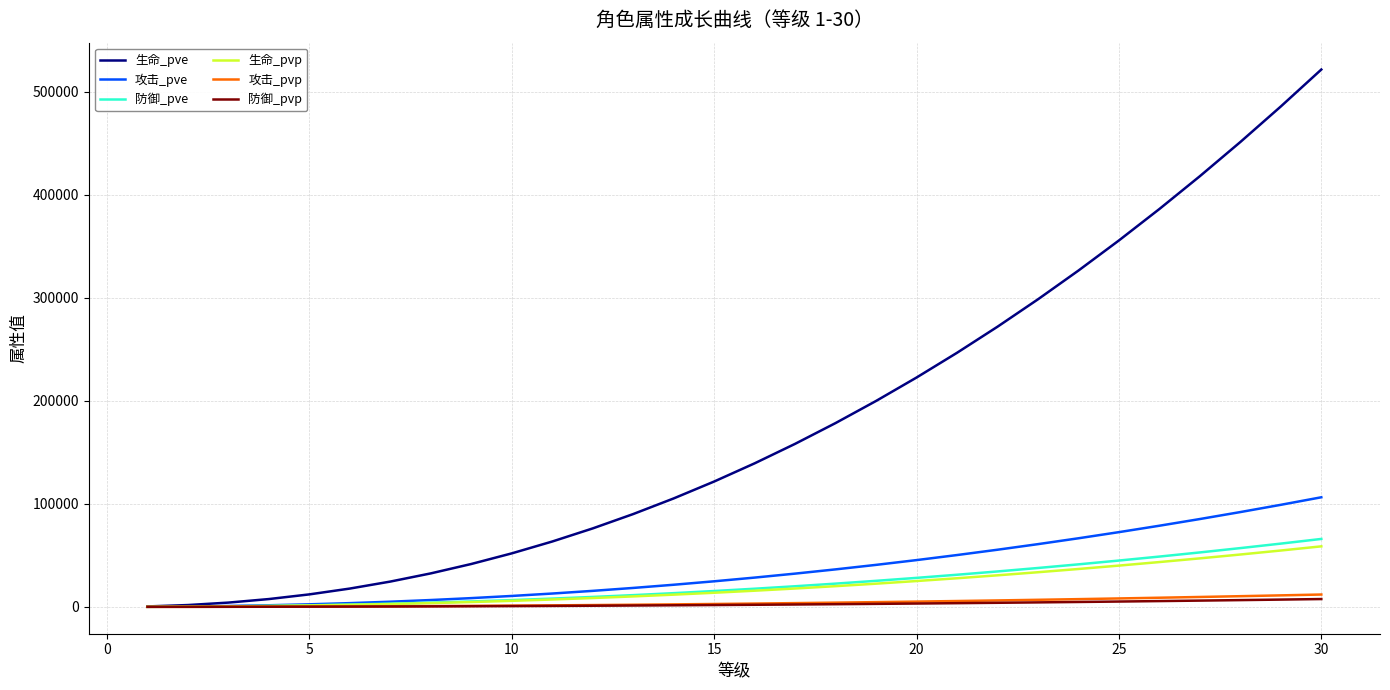

What is the maximum value for 攻击_pve?

106392